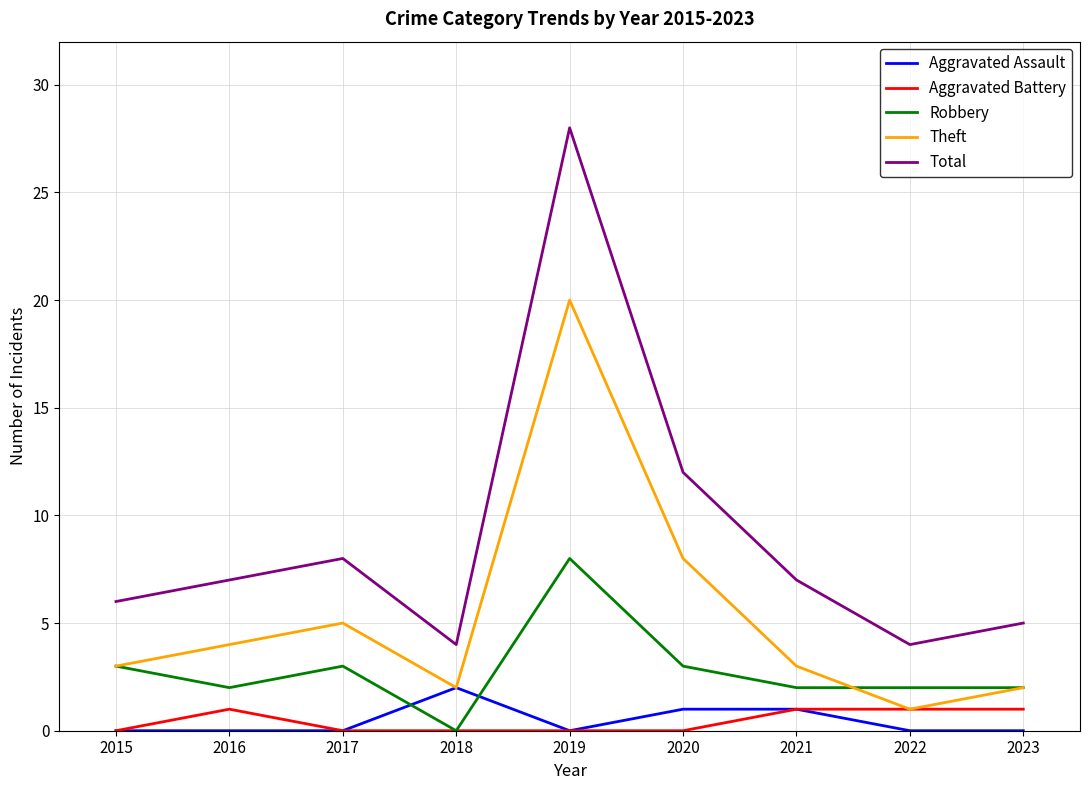

What is the difference between the highest and lowest values at 2017?

8